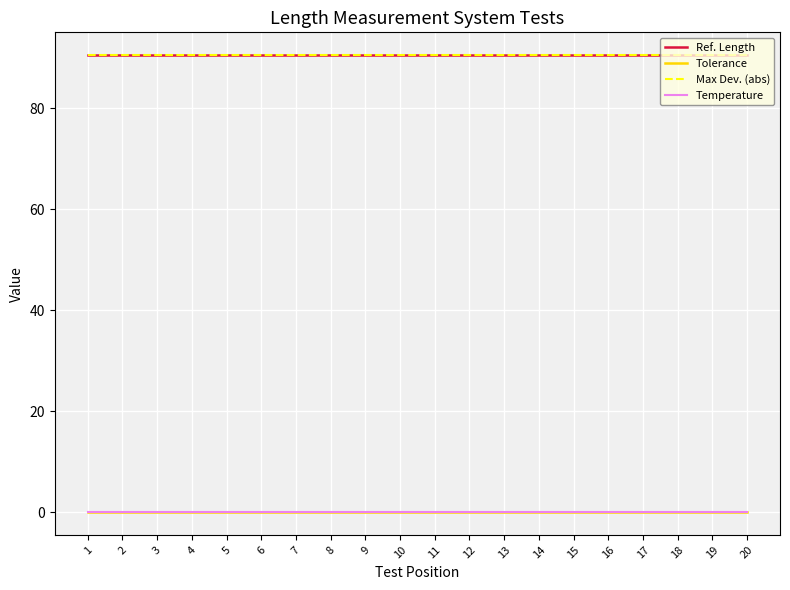

Is this an area chart (filled region under the line)?

No